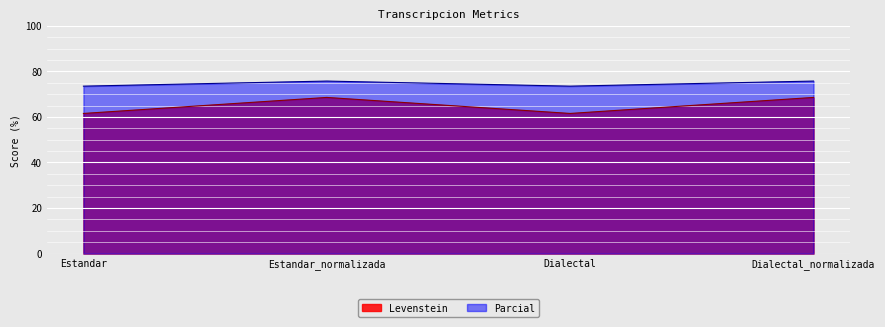

What is the approximate value of Levenstein at Estandar?

61.5